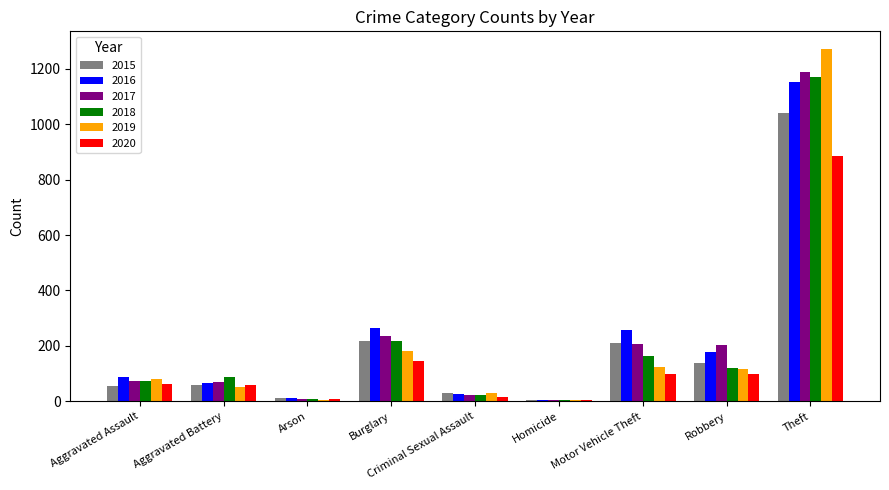

What is the greatest value displayed?

1272